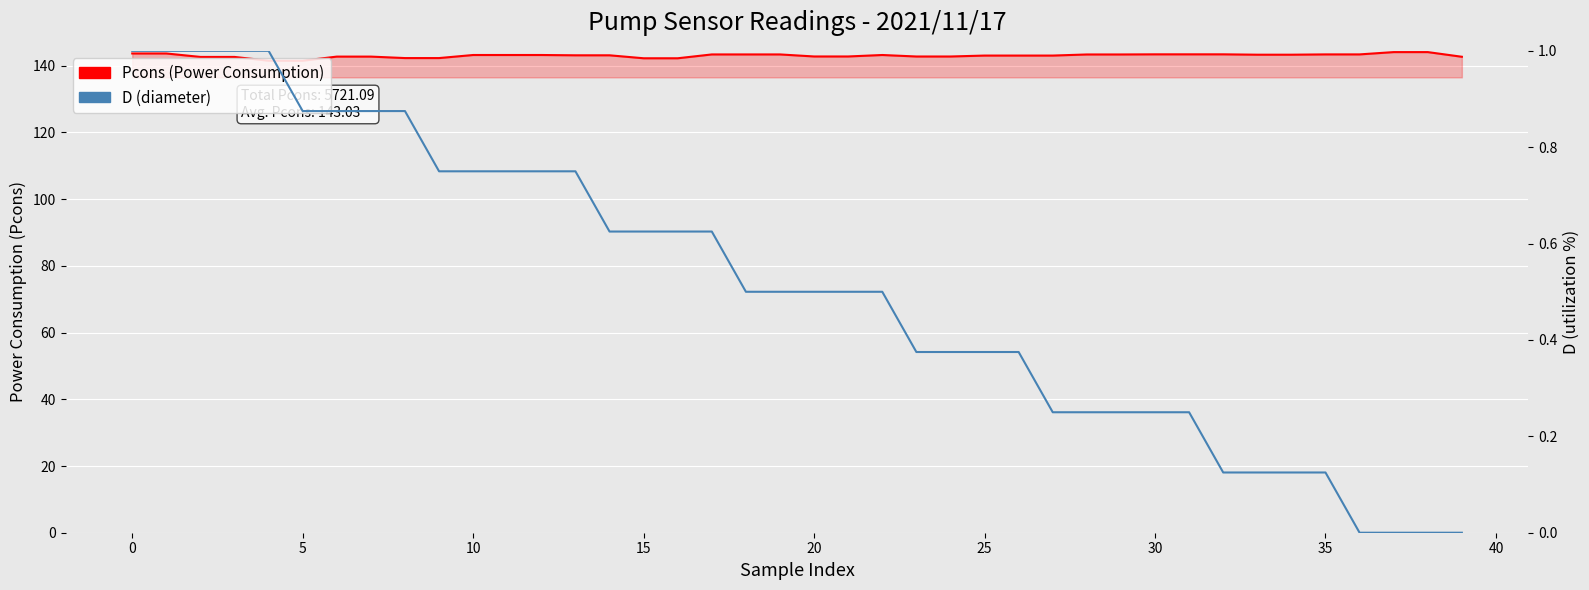

True or false: Pcons (Power Consumption) and D (normalized) cross at least once.

False